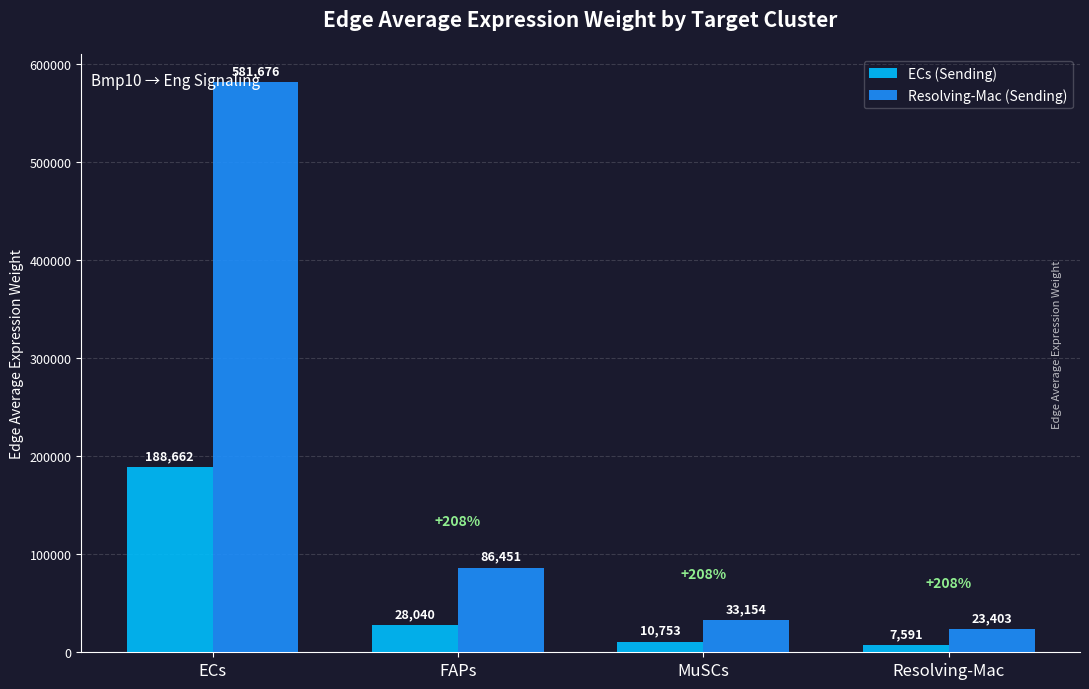

What is the value of the Resolving-Mac (Sending) bar at the 3rd from the left?

33153.9